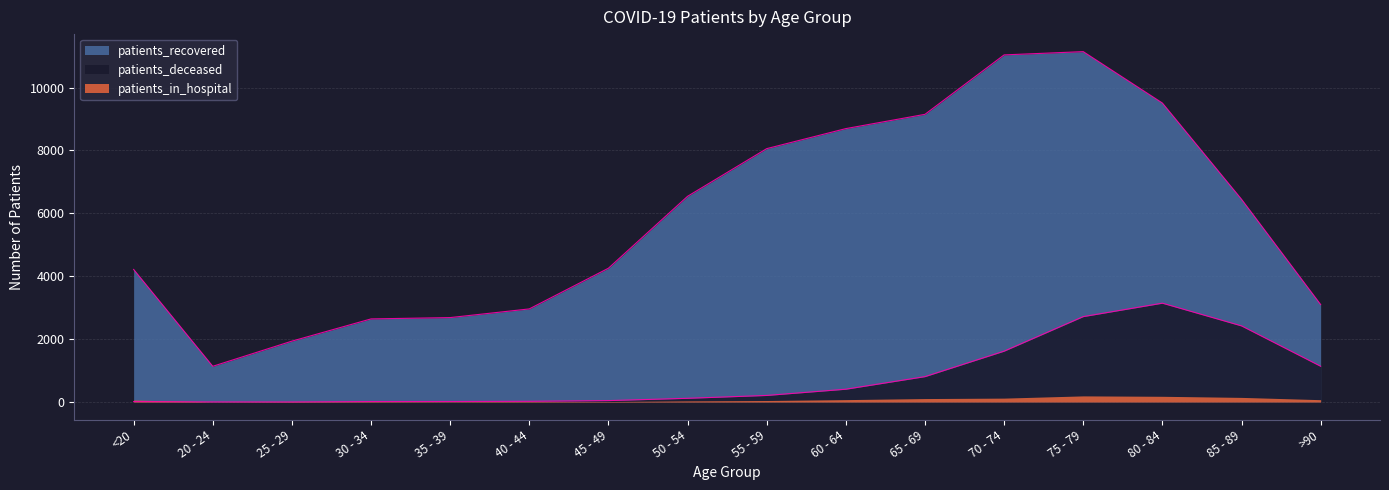

At which label is patients_recovered closest to 6140?

85 - 89